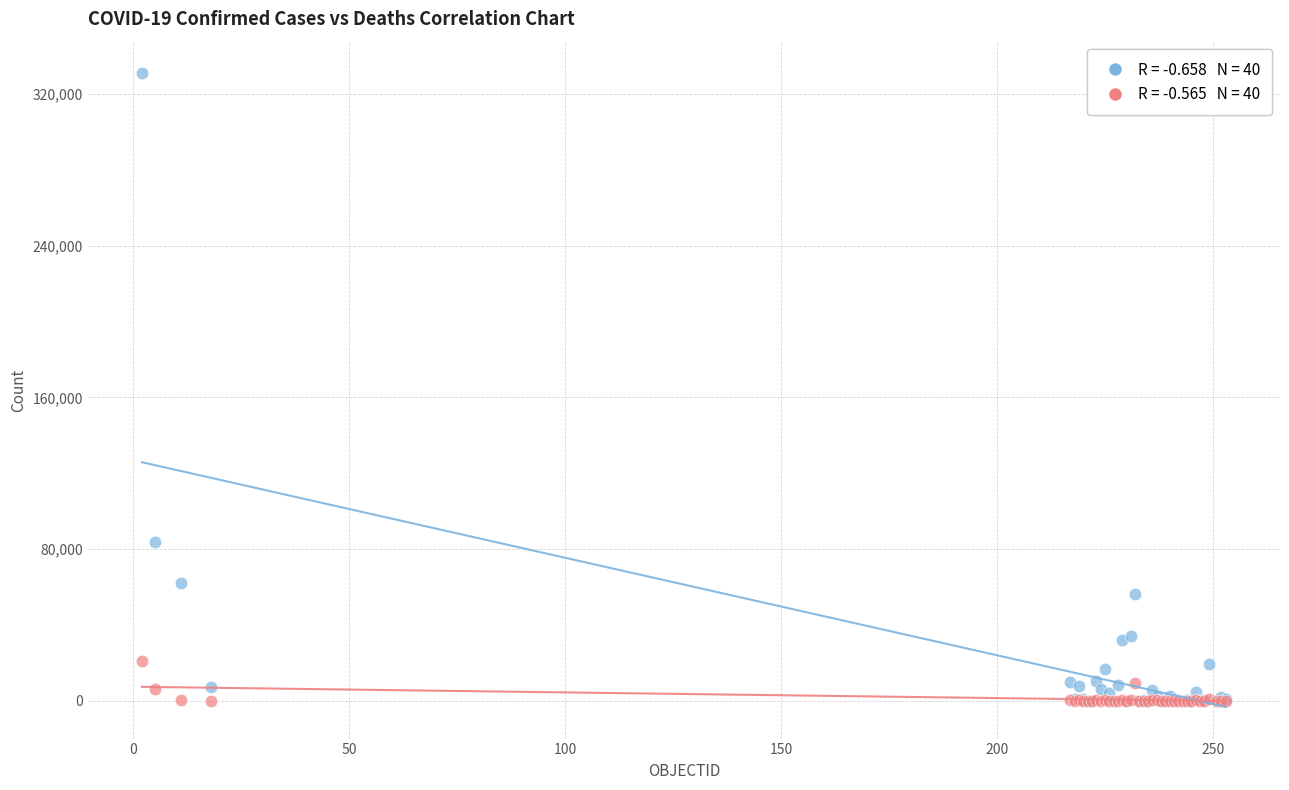

Across all series, what Y value is closest to 165445?

83947